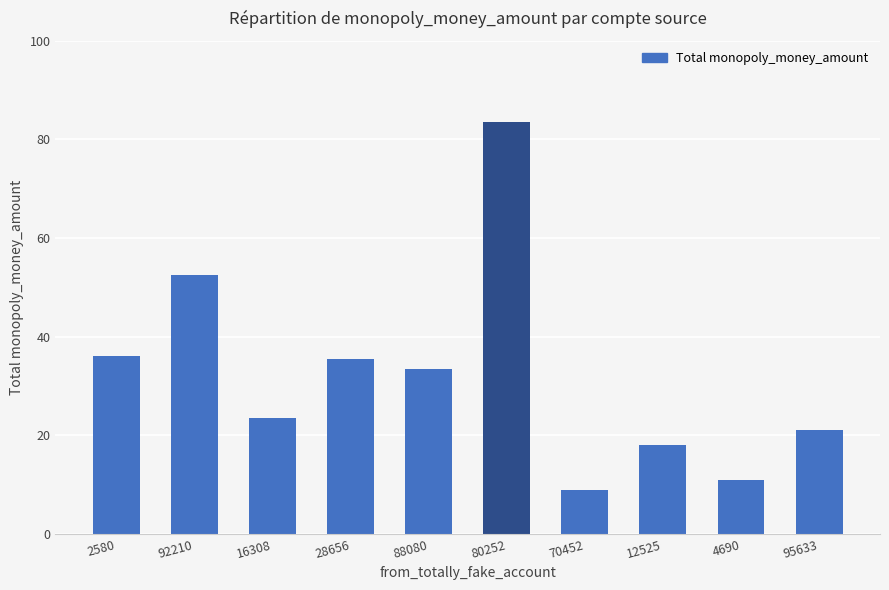

Reading left to right, extract all data points from this chart.

2580=36.0	92210=52.5	16308=23.5	28656=35.5	88080=33.5	80252=83.5	70452=9.0	12525=18.0	4690=11.0	95633=21.0